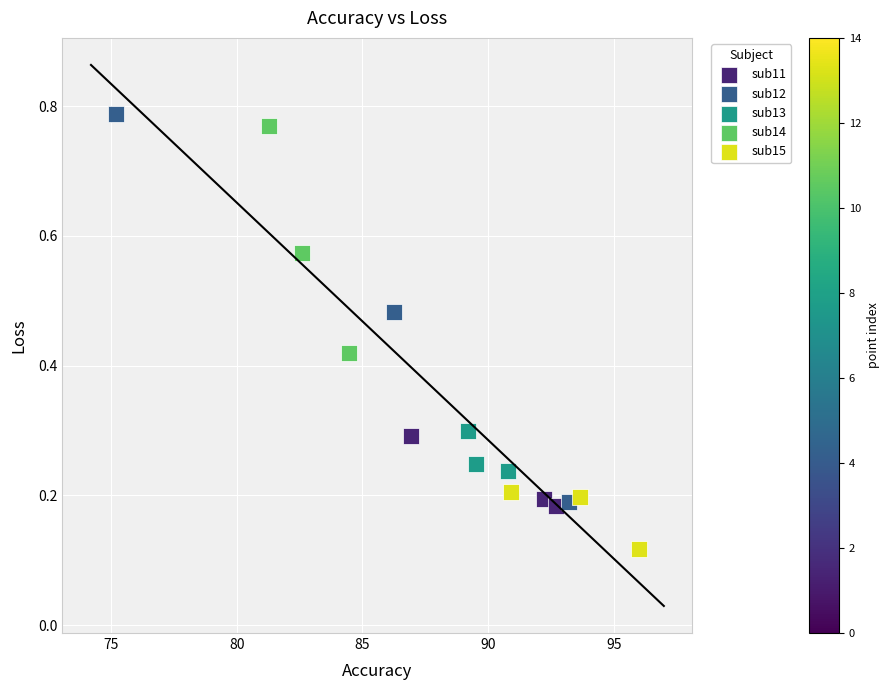

Which series contains the highest Y value?

sub12